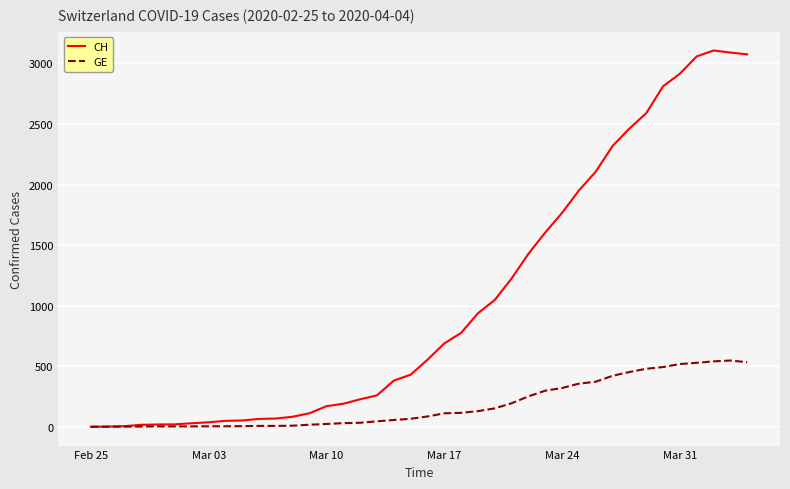

List the series in order of their overall mean, lowest first.

GE, CH